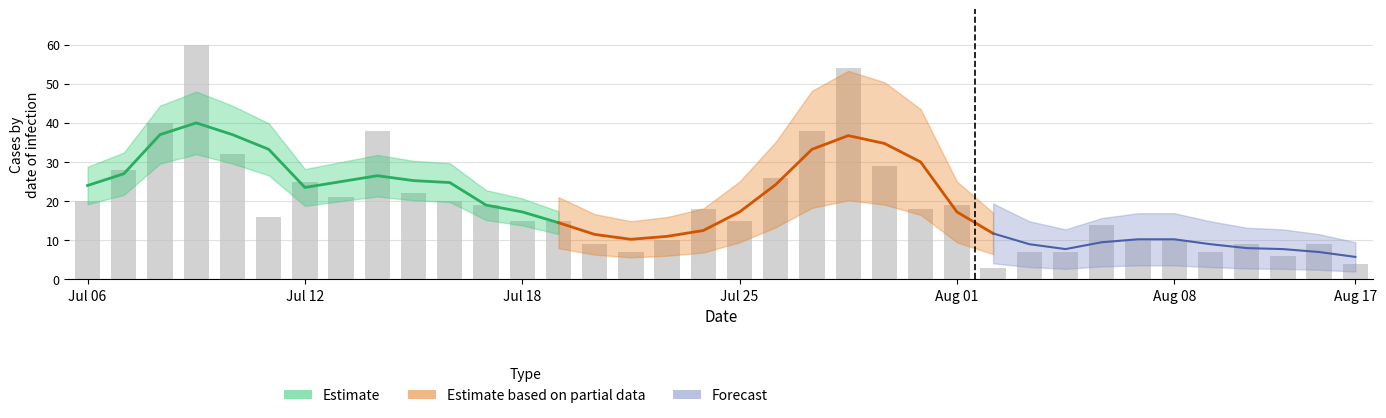

What is the difference between the maximum and minimum values?

57